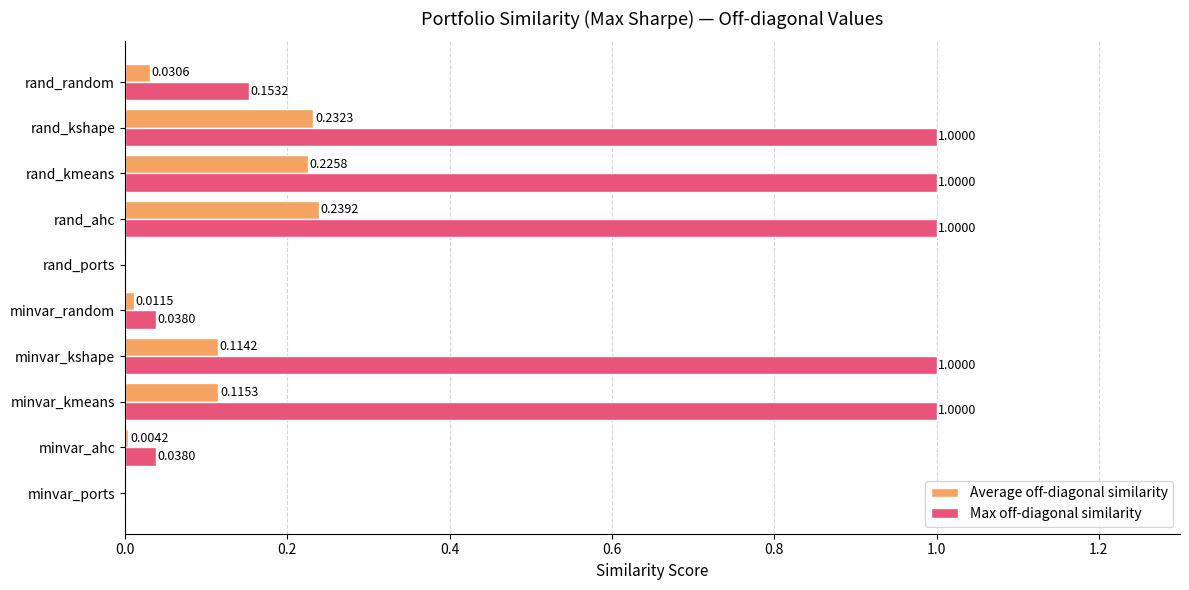

At which category is the sum across all series the highest?

rand_ahc